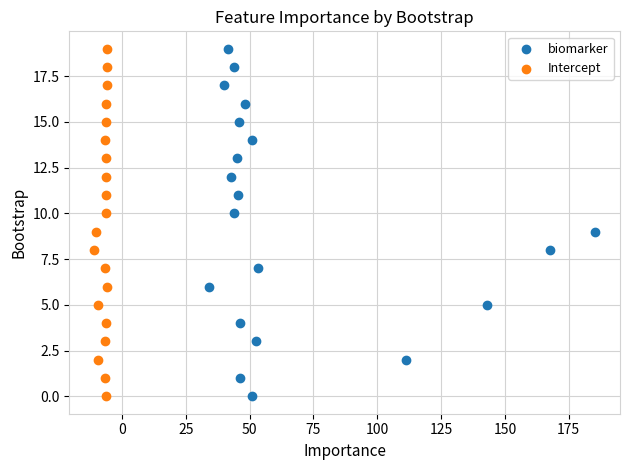

What are all the series names shown in the legend?

biomarker, Intercept